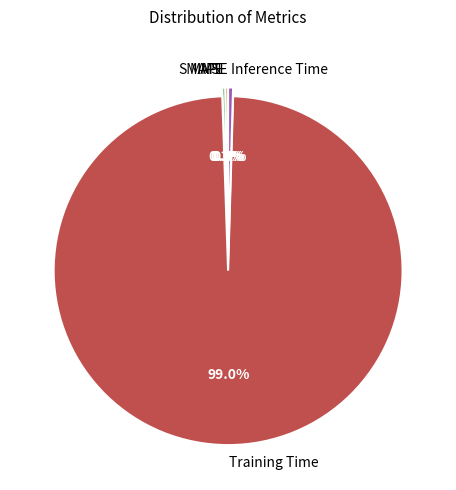

What is the majority slice?

Training Time